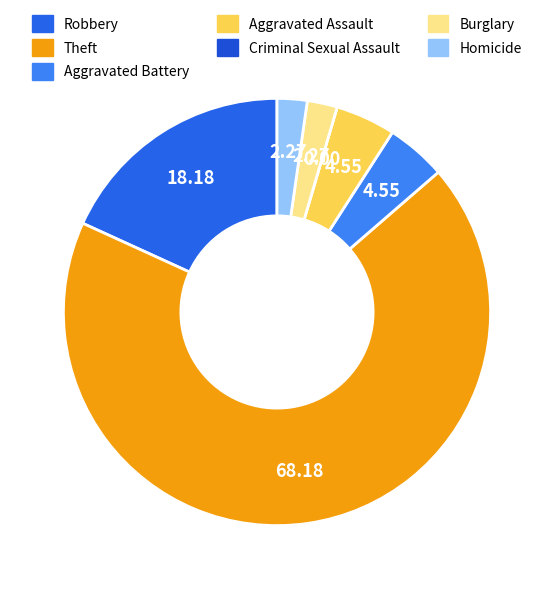

How many segments does this pie chart have?

7